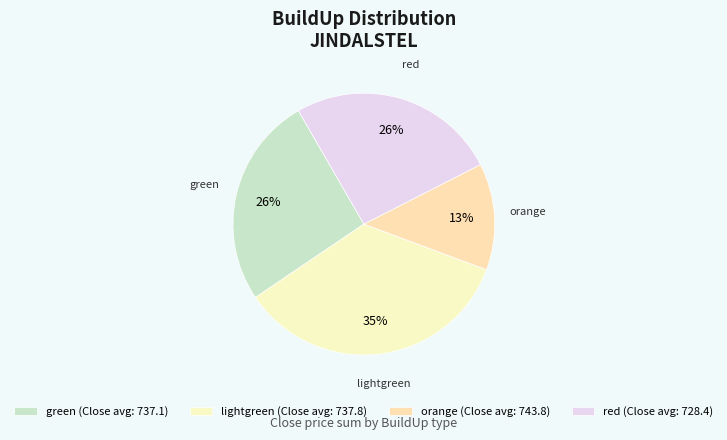

What percentage is the green slice, to the nearest percent?

26%